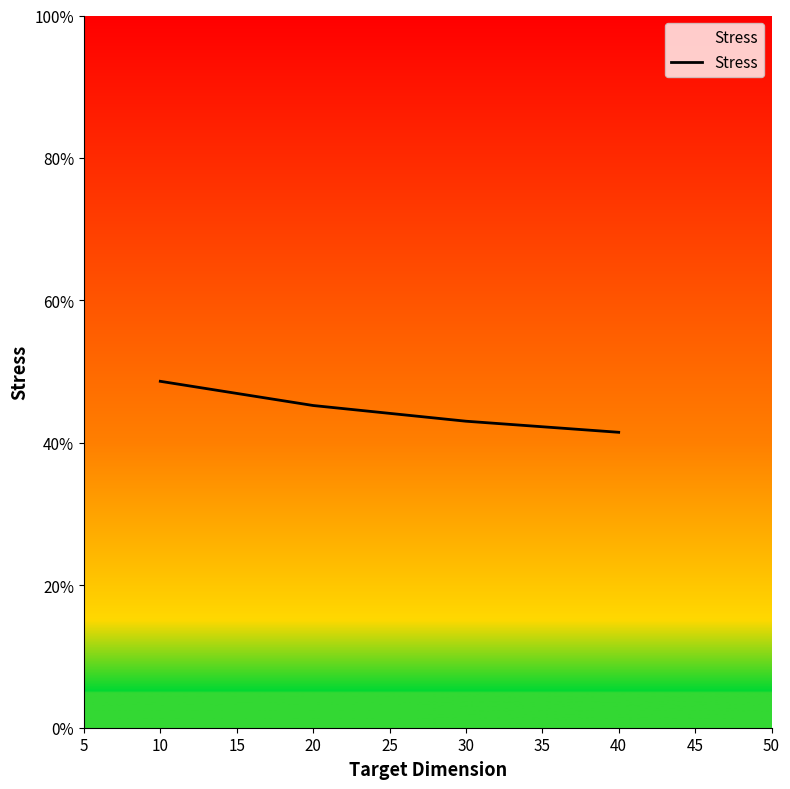

What is the approximate value at 20?

0.4